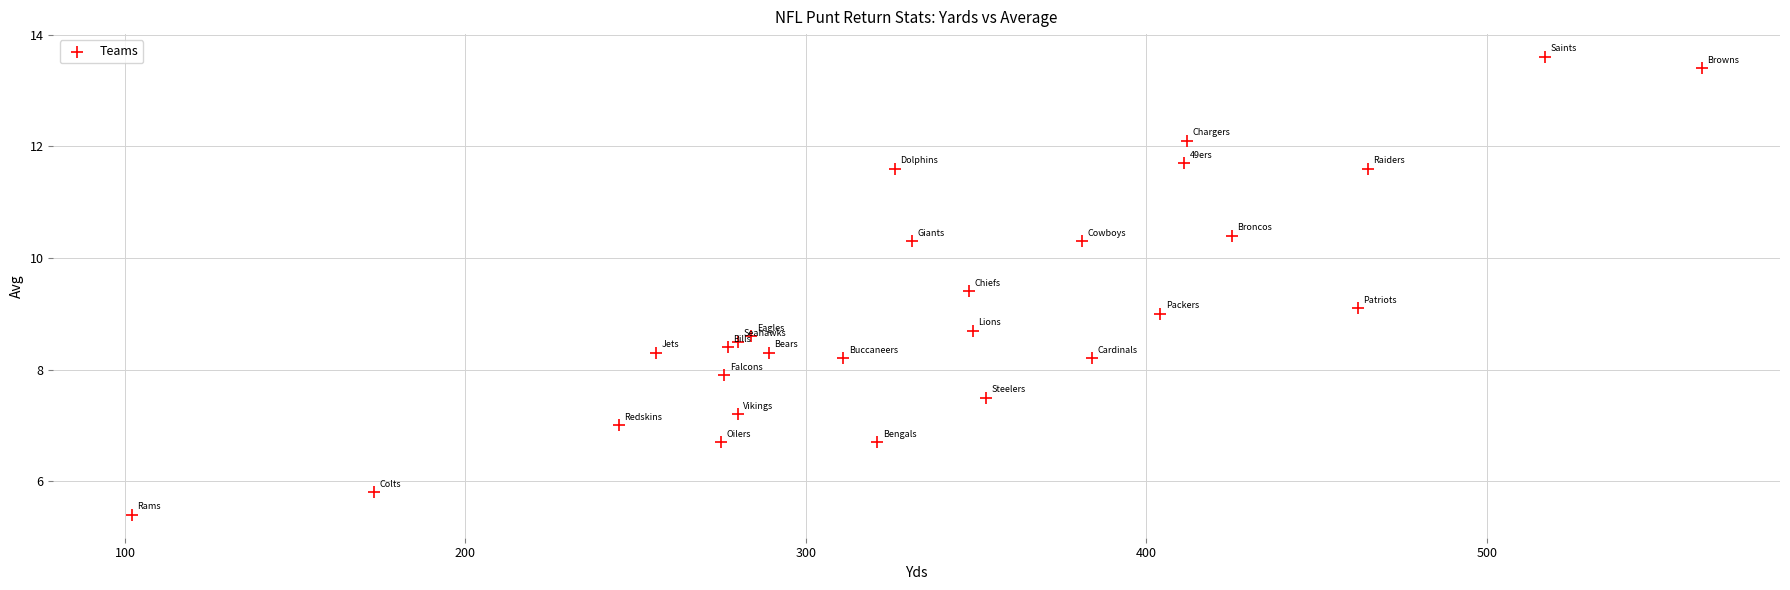

What is the range of X values (max minus min)?

461.0